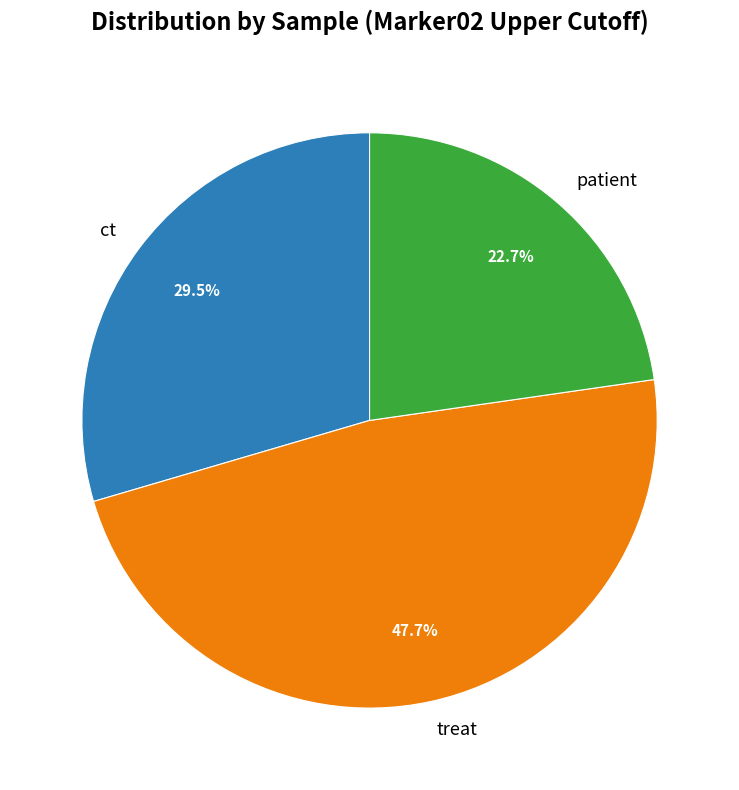

True or false: patient accounts for 28% of the total.

False